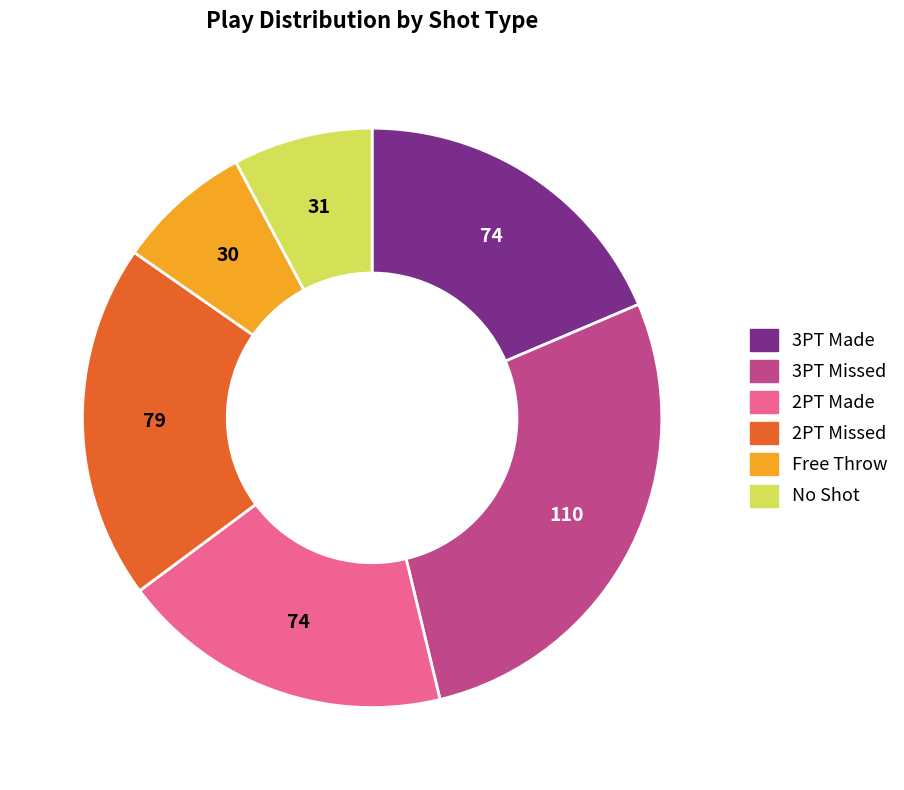

Count the number of slices in the pie.

6